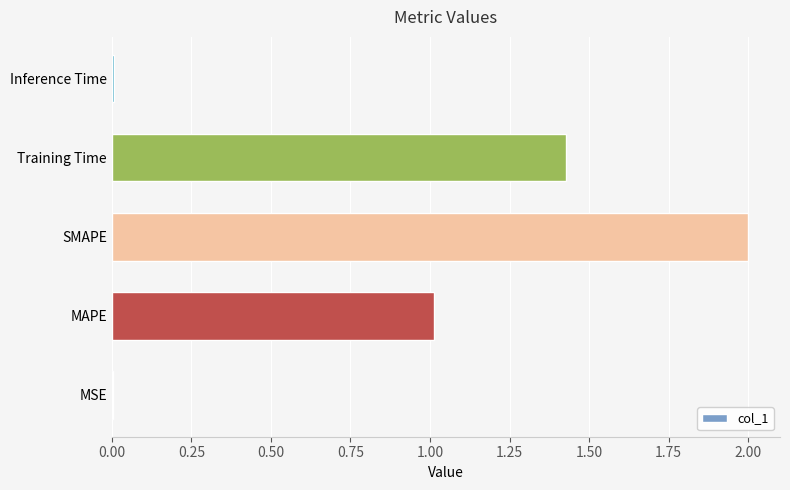

The chart shows a value of 1.3 at MAPE. True or false?

False